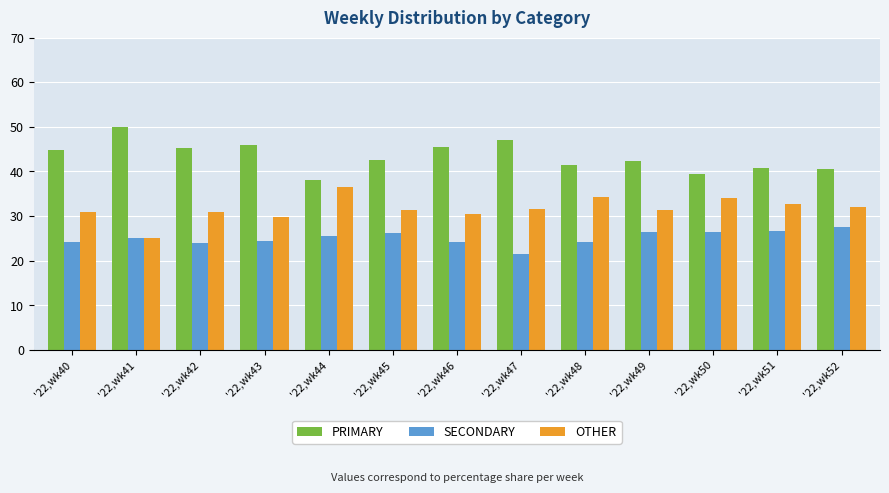

Is it true that PRIMARY equals 40.5 at '22,wk52?

True